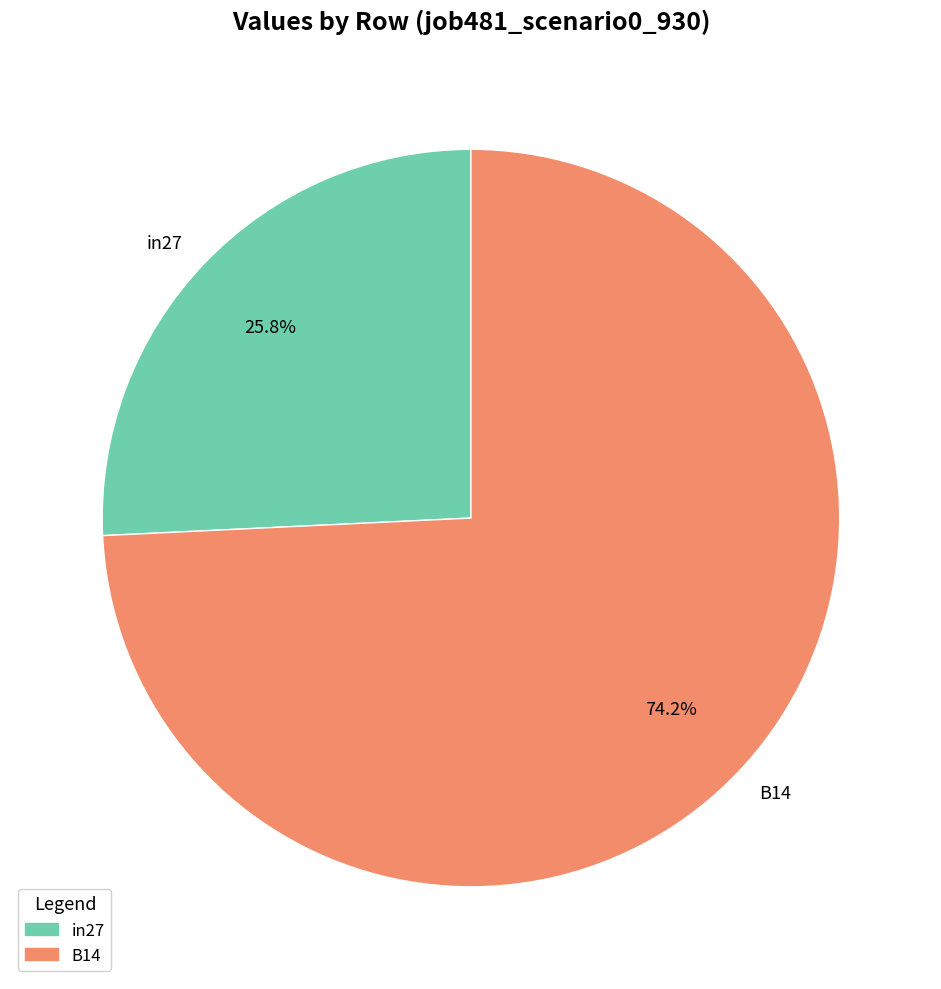

What is the total percentage of B14 and in27?

100.0%